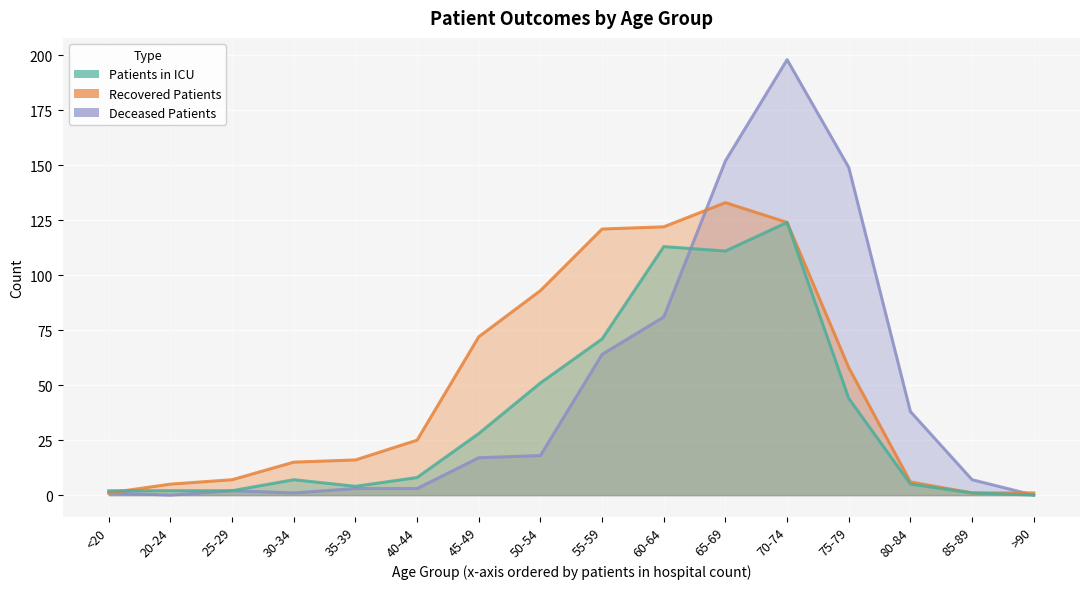

Which series has the widest spread of values?

deceased_patients